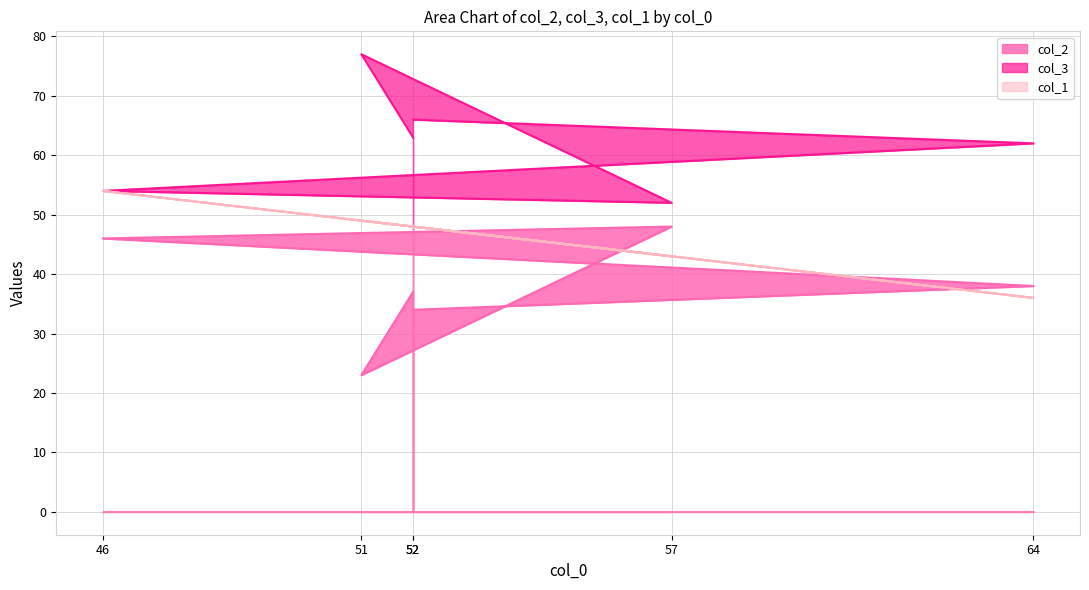

What is the total value across all series at 57?

143